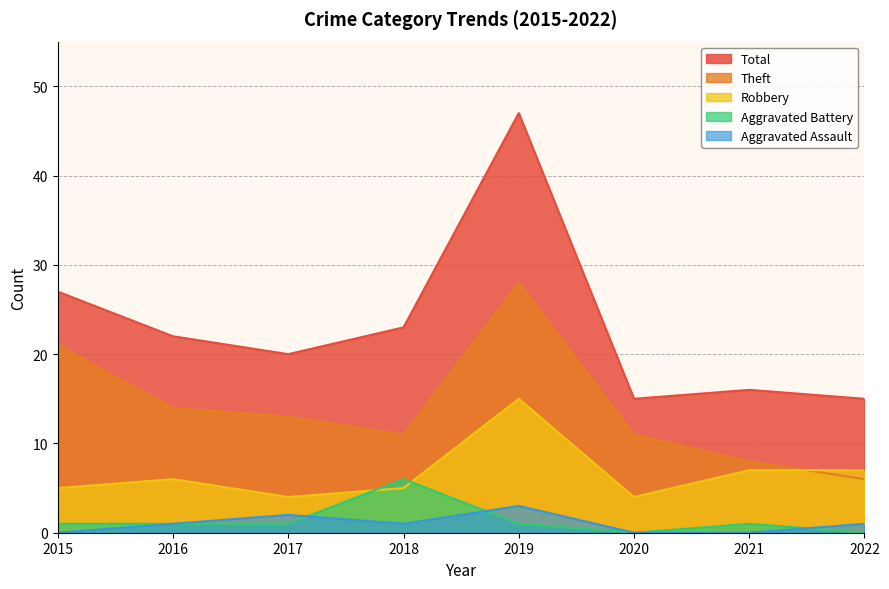

At which label does Aggravated Battery reach its minimum?

2020